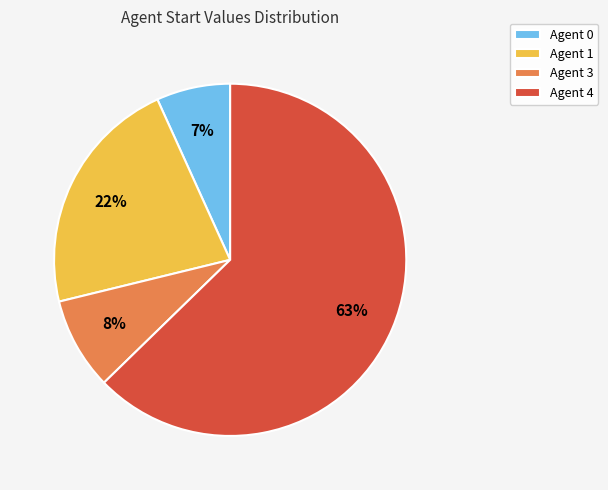

Combined, do Agent 1 and Agent 0 account for over 50%?

No